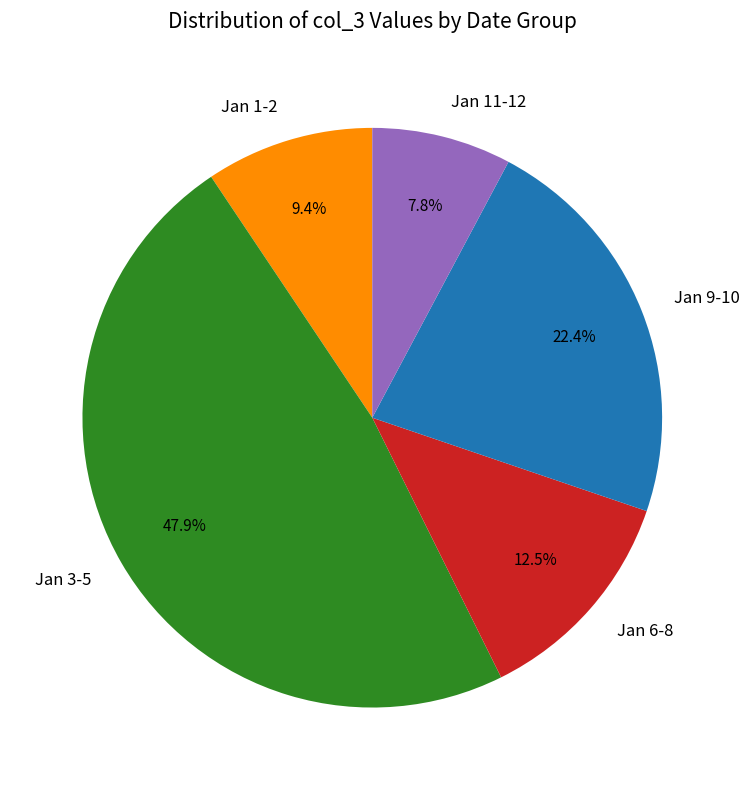

Does Jan 11-12 represent more than half of the total?

No